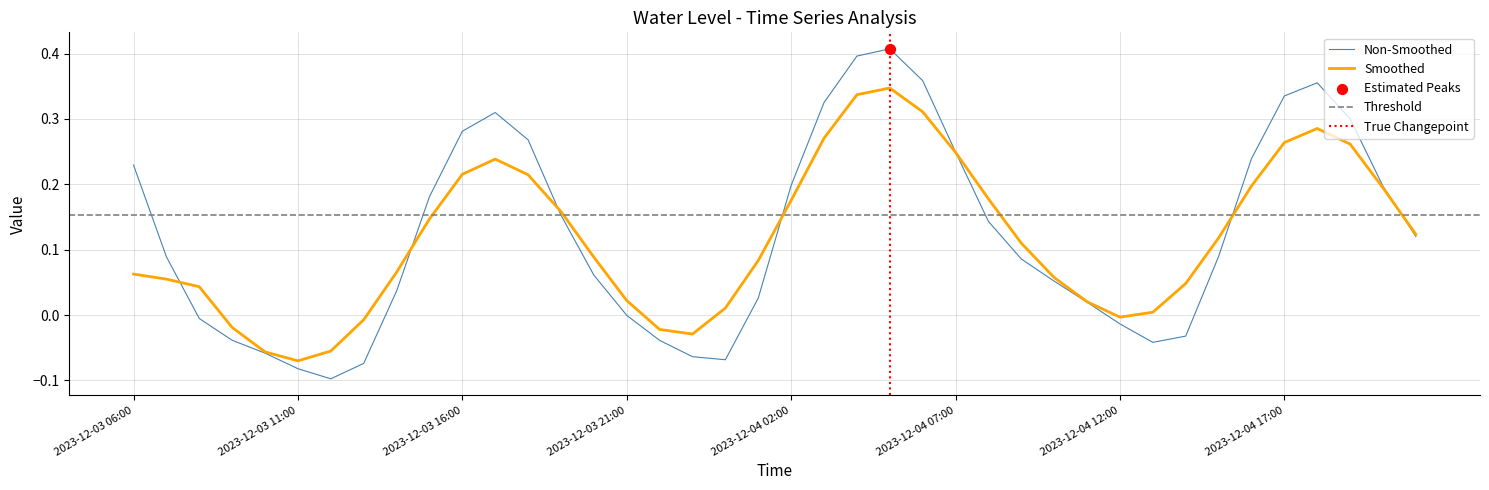

What is the change in value from 2023-12-03 13:00 to 2023-12-04 12:00?

+0.1